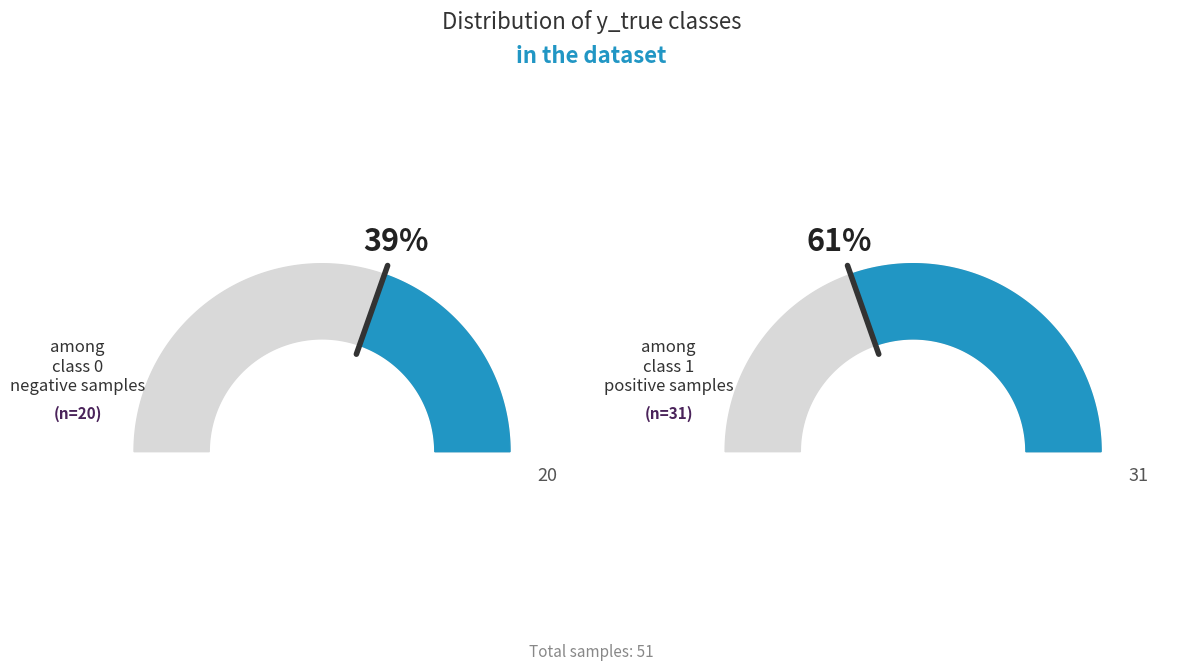

What is the change in value from y_true_0_count to y_true_1_count?

+11